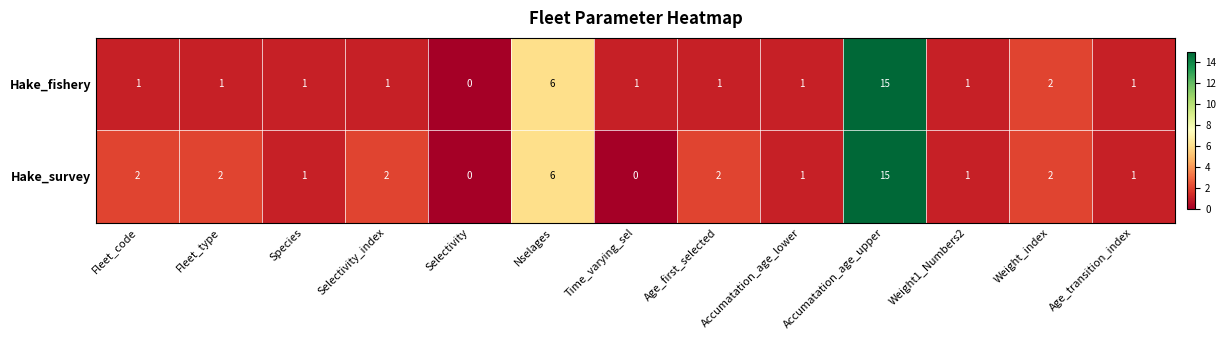

Which series has the largest total across all categories?

Hake_survey